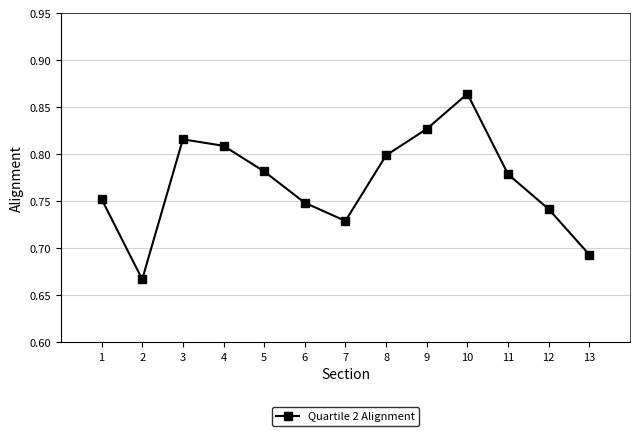

At which category does the chart reach its minimum across all series?

2